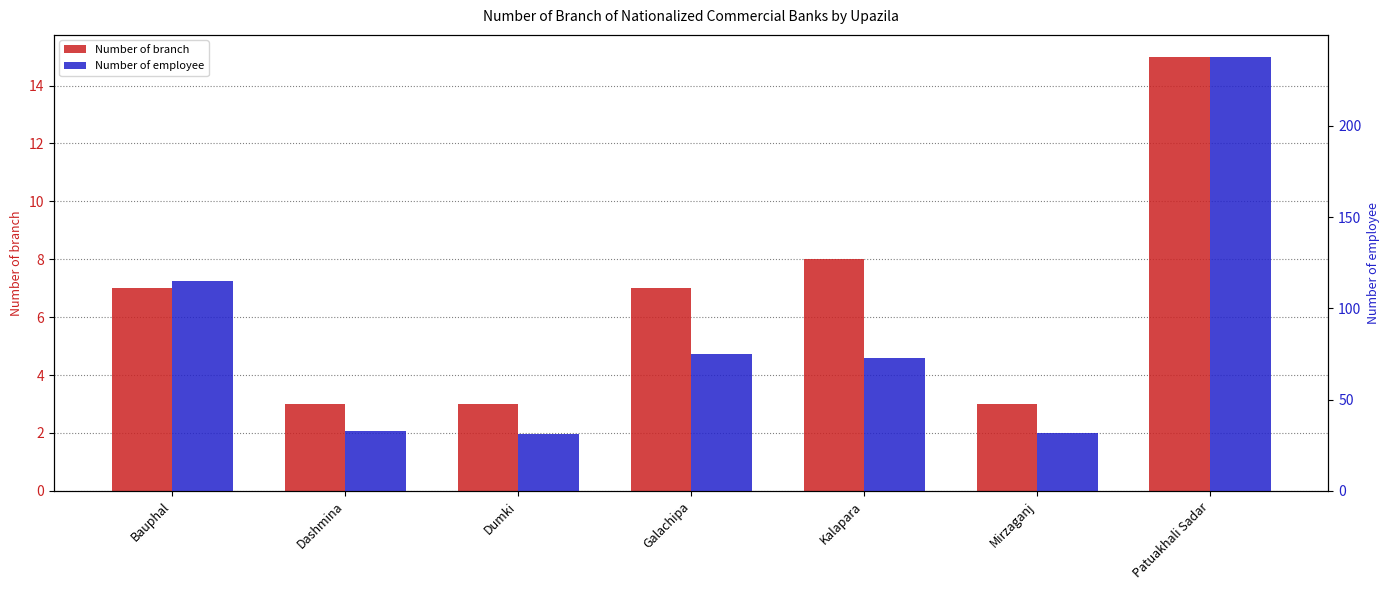

List the labels in order of Number of employee value, largest first.

Patuakhali Sadar, Bauphal, Galachipa, Kalapara, Dashmina, Mirzaganj, Dumki